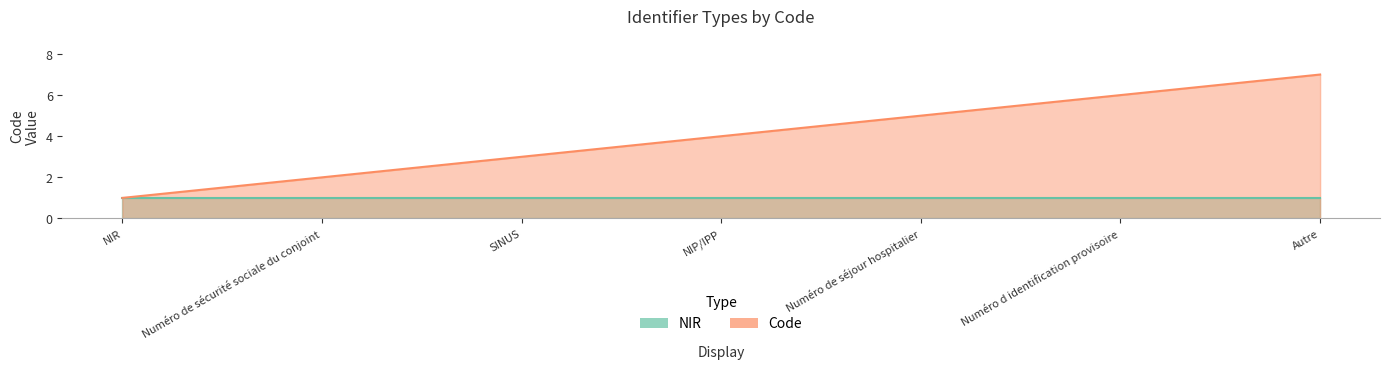

What is the change in value from NIP/IPP to Numéro de séjour hospitalier?

+1